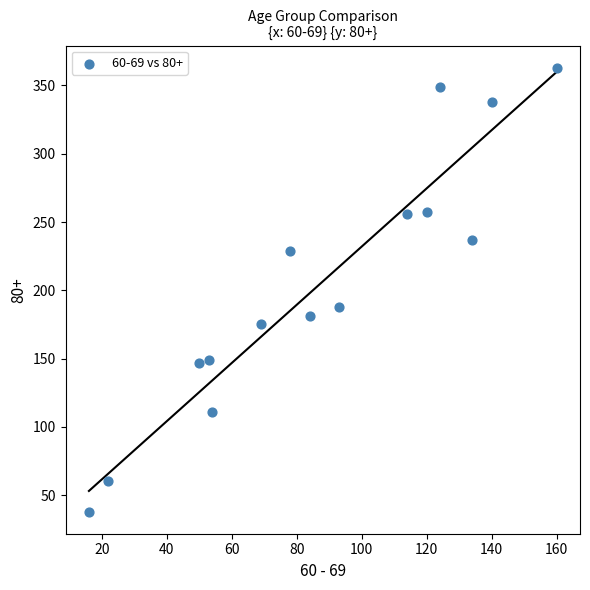

What is the range of X values (max minus min)?

144